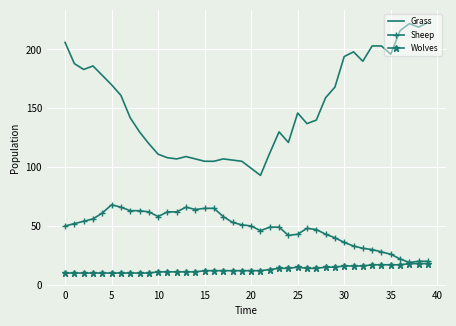

Which series has the widest spread of values?

Grass